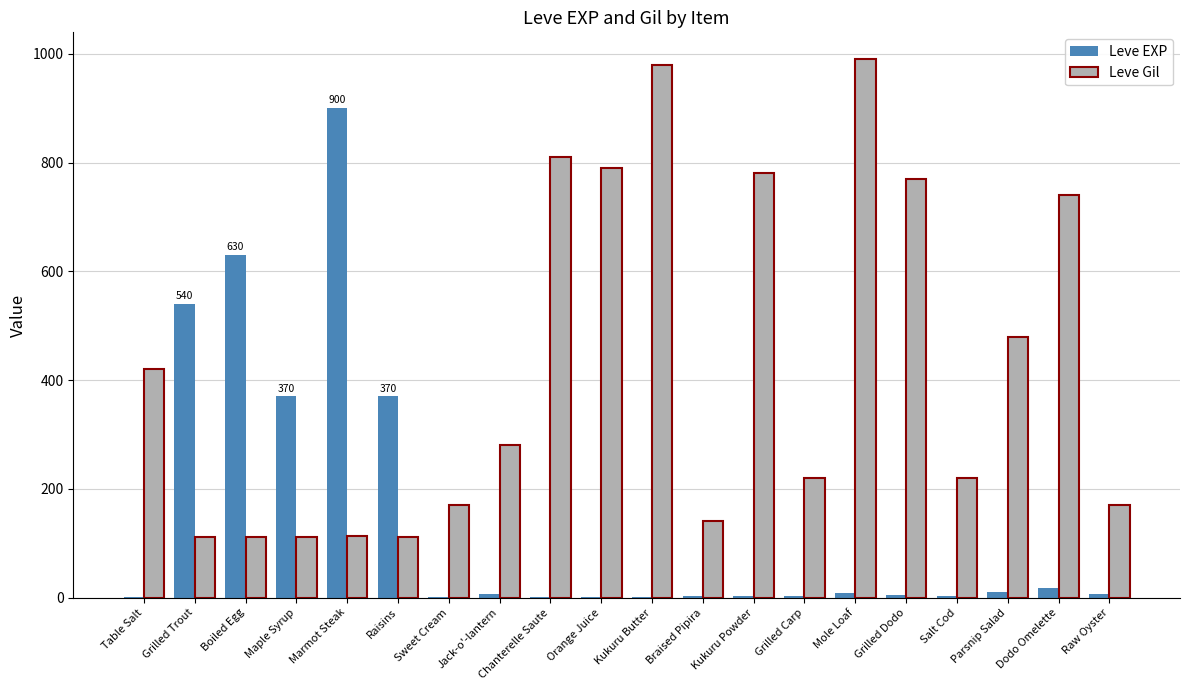

Which series has the largest total across all categories?

Leve Gil